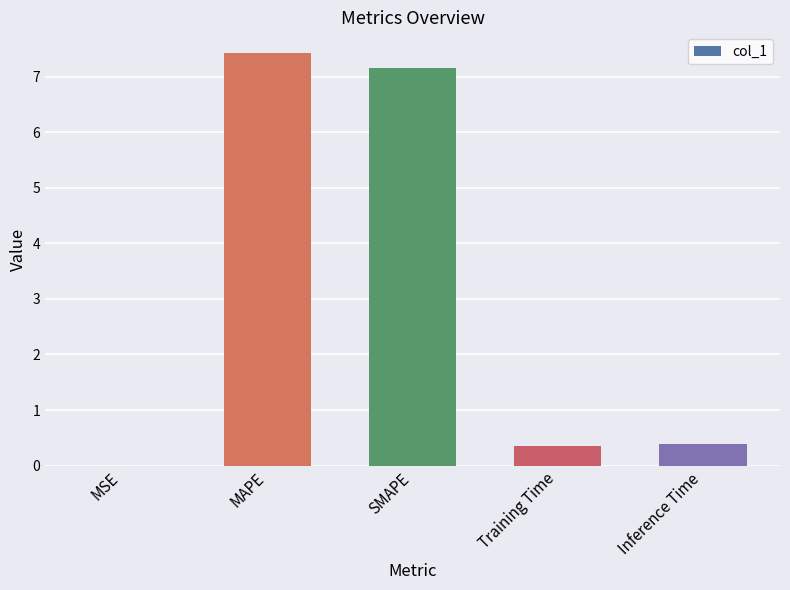

What is the sum of all values?

15.3